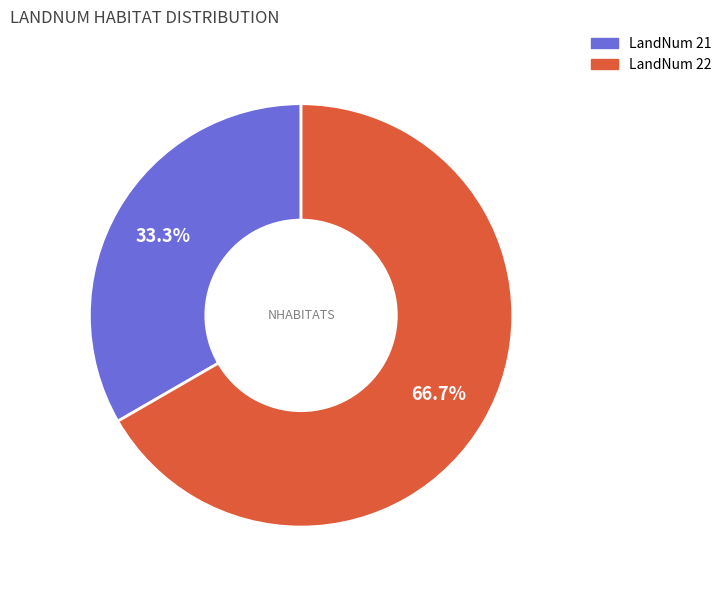

Count the number of slices in the pie.

2